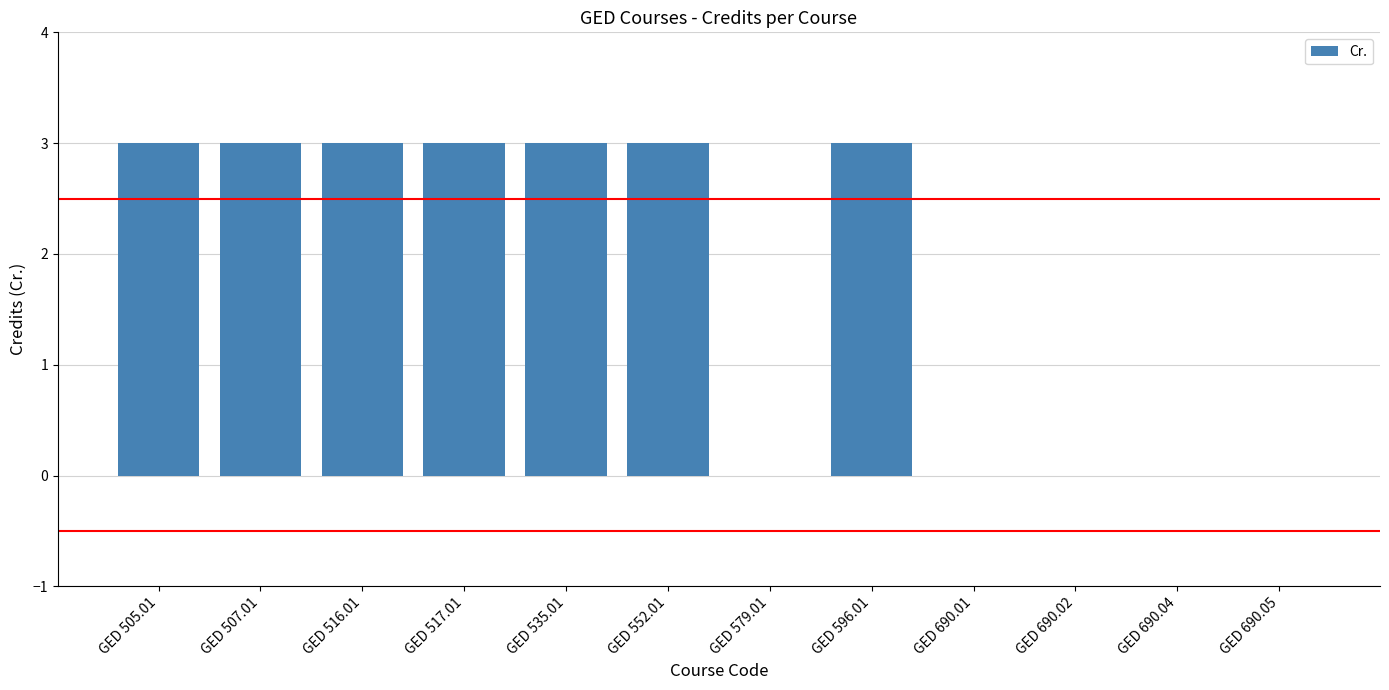

What is the sum of the values at GED 516.01 and GED 690.04?

3